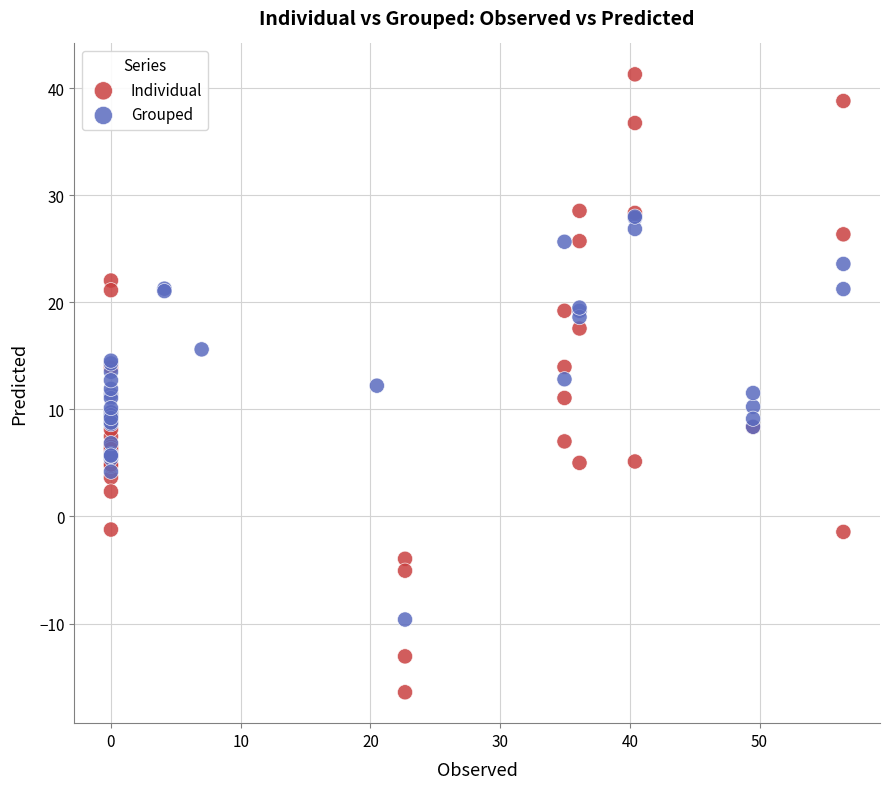

Which series reaches the minimum Y coordinate?

Individual